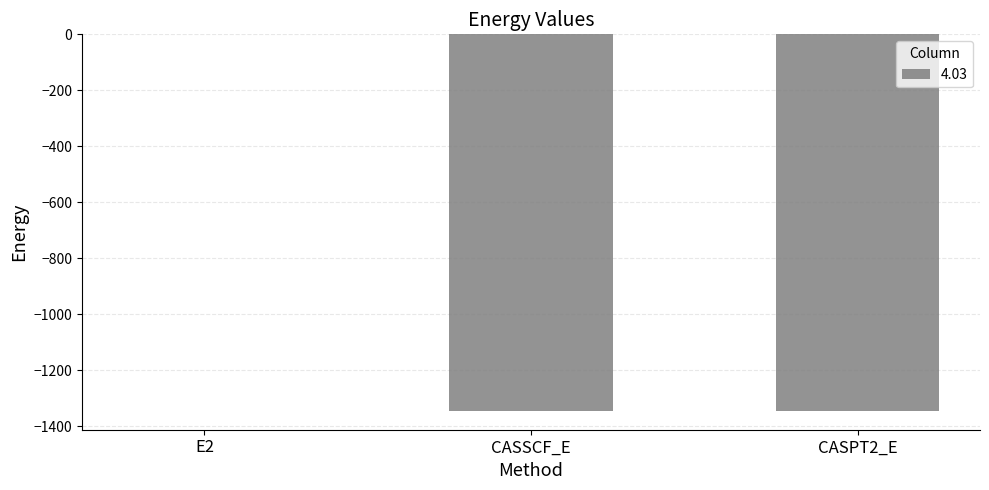

Read the value at CASSCF_E.

-1345.5